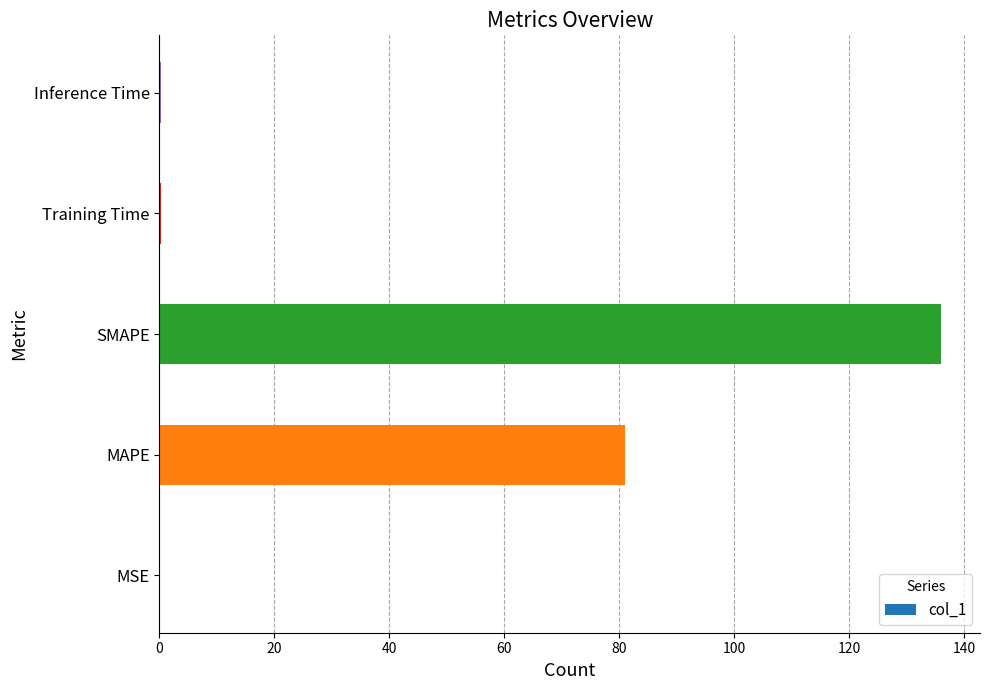

Is it true that the value at MAPE is 81.0?

True